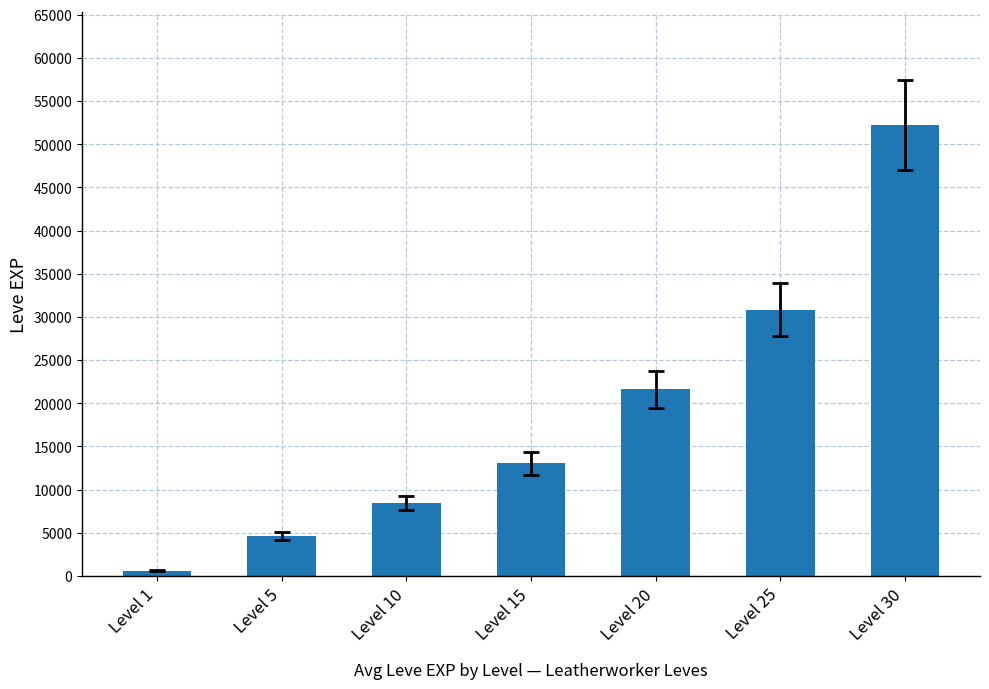

What is the ratio of the value at Level 10 to the value at Level 15?

0.6